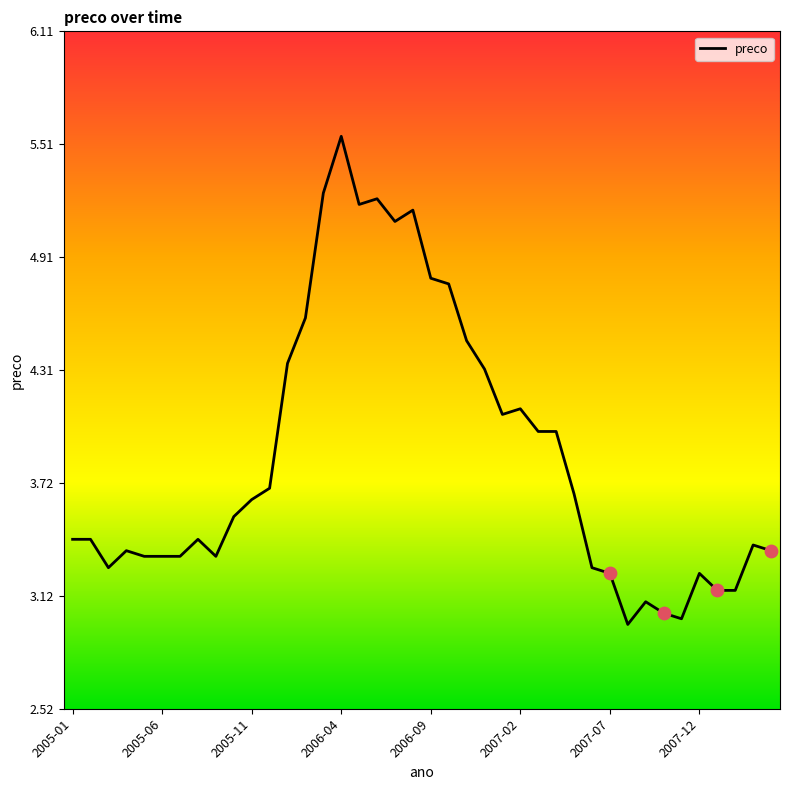

What is the difference between the maximum and minimum values?

2.6